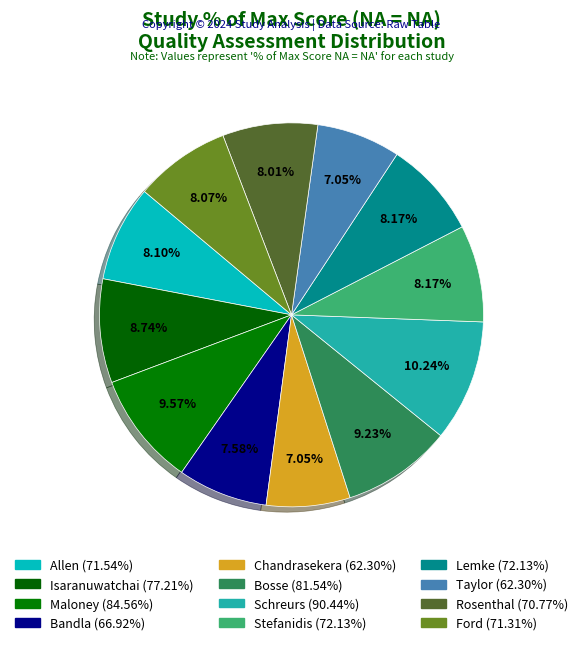

How many segments does this pie chart have?

12